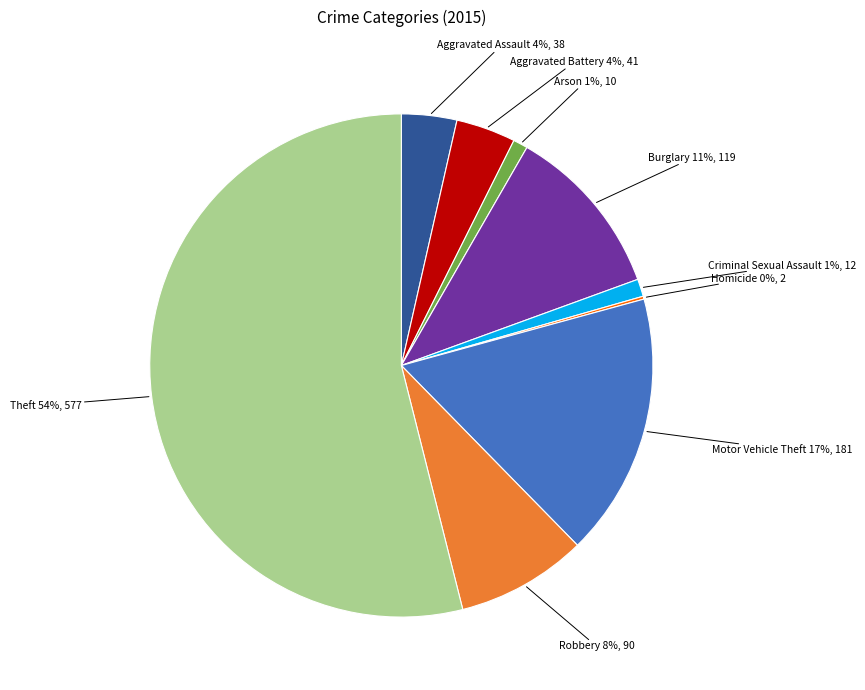

What is the largest slice in the pie chart?

Theft